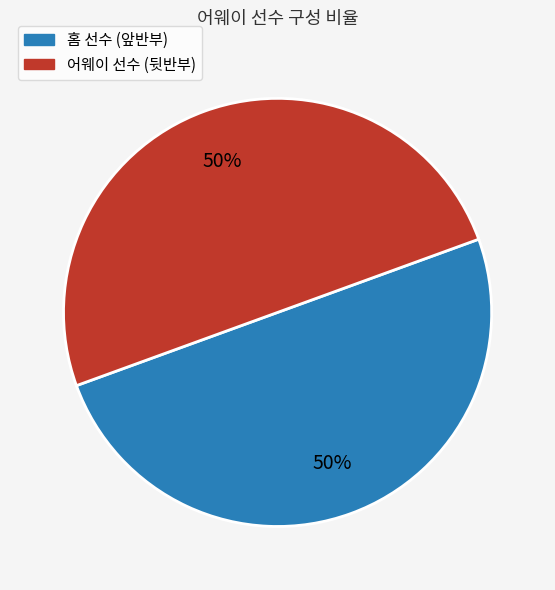

How many slices are in this pie chart?

2